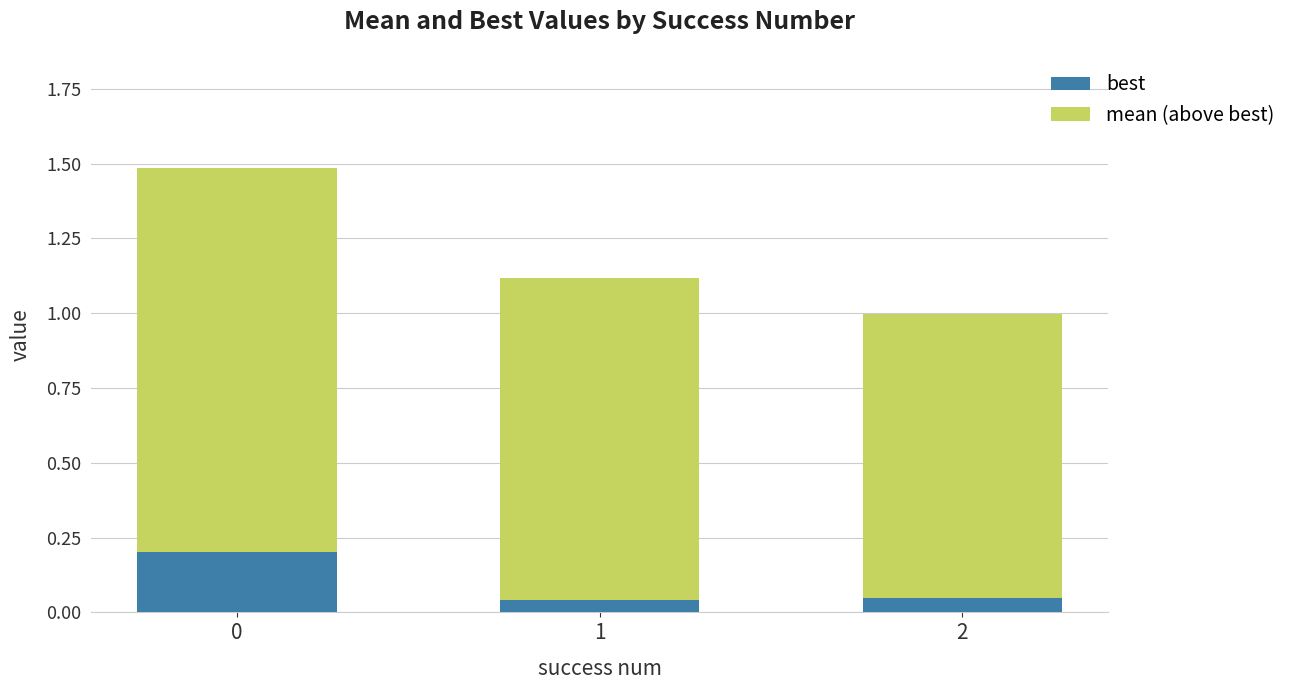

How many best values are between 0 and 1?

3